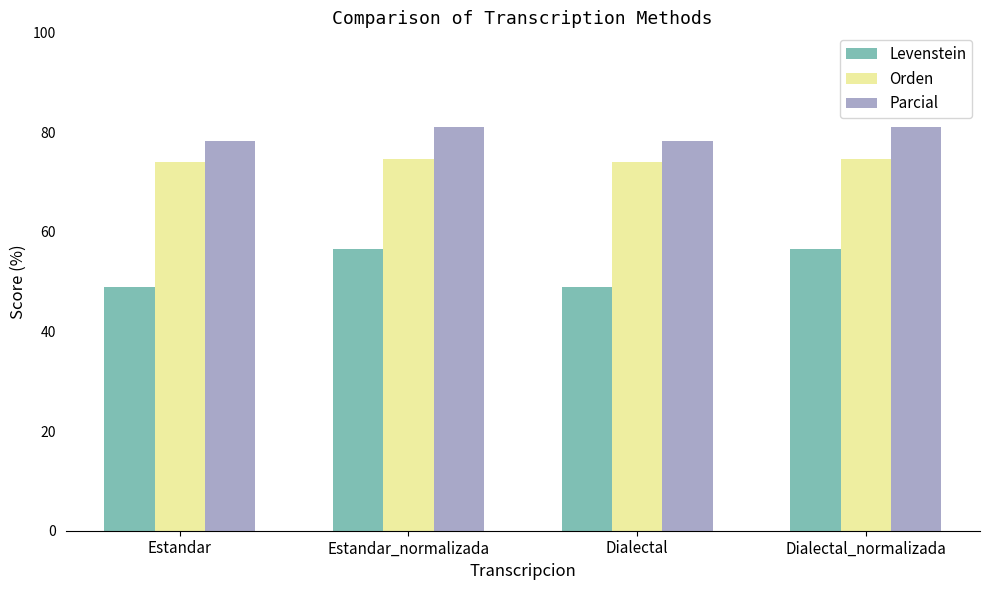

Are the bars grouped side by side (vs. stacked)?

Yes